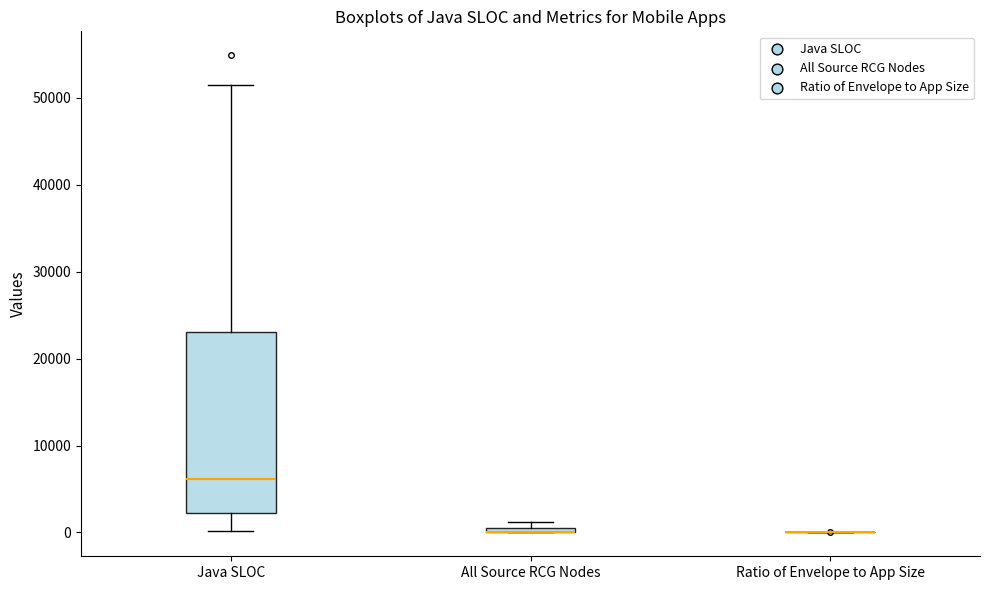

Comparing the boxes themselves (not the whiskers), which one is the tallest?

Java SLOC